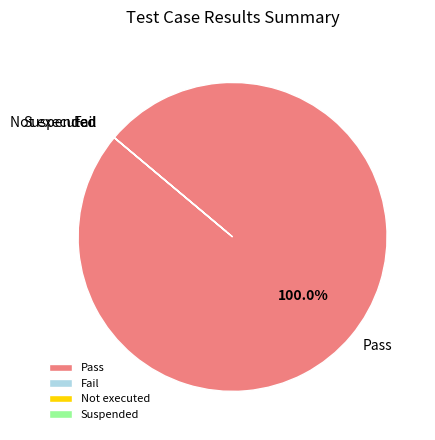

What is the largest slice in the pie chart?

Pass